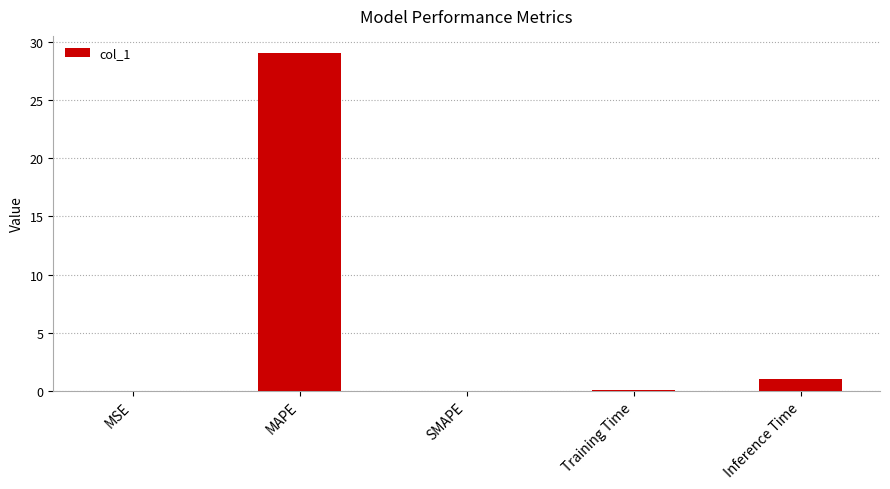

Which has a higher value, Inference Time or MAPE?

MAPE